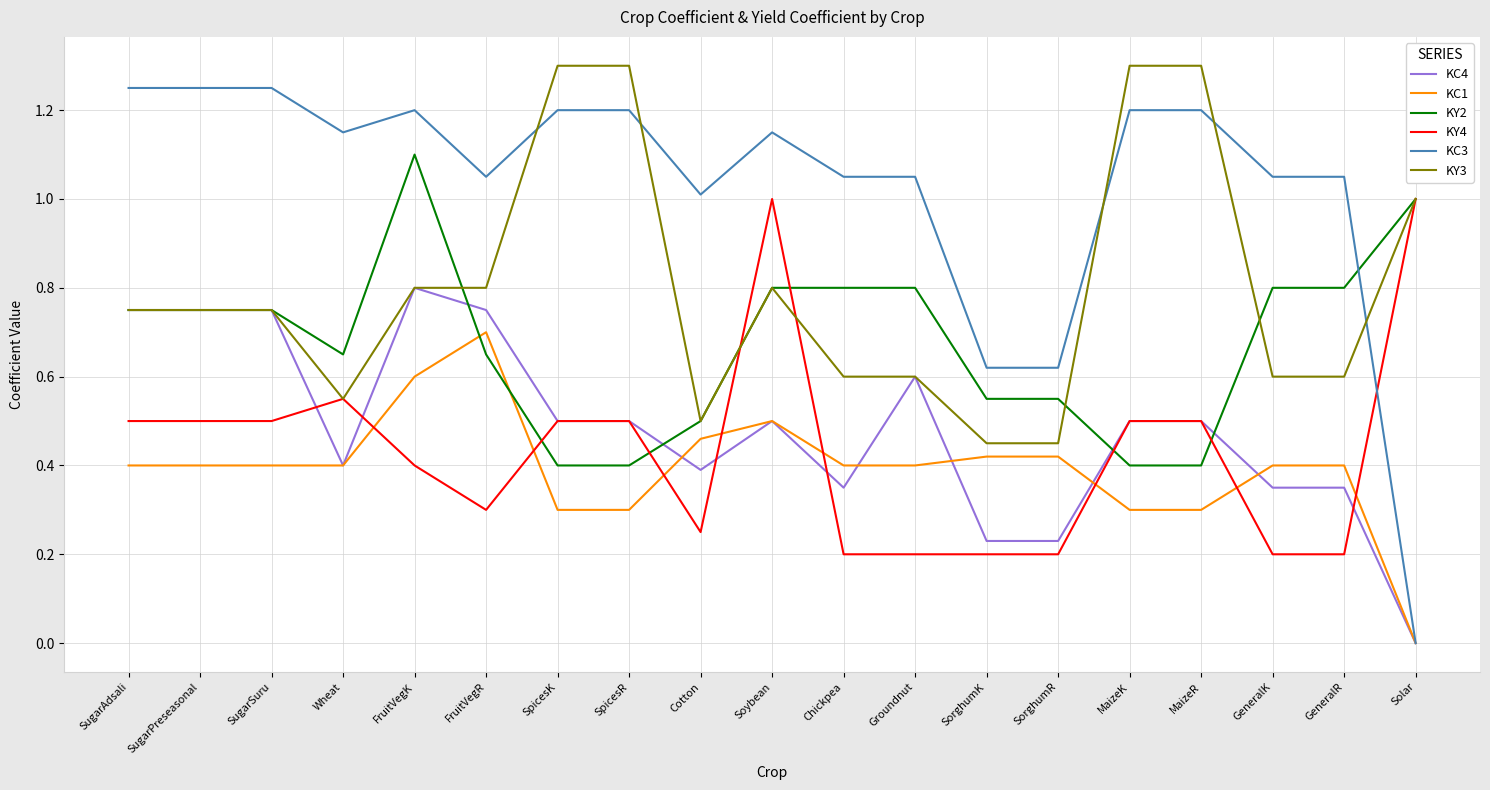

Is it true that KC1 equals 0.4 at SugarPreseasonal?

True